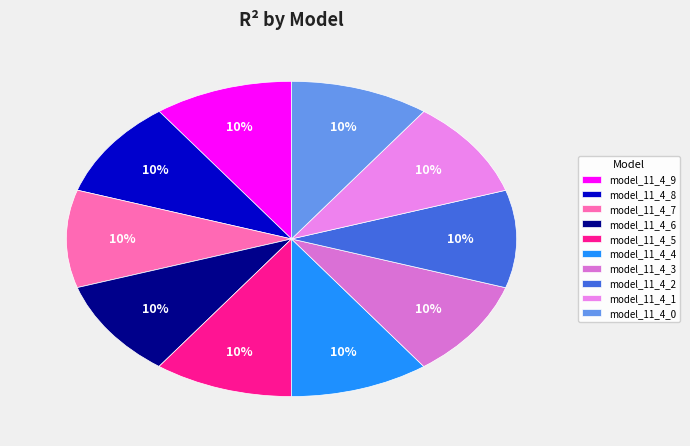

How many segments does this pie chart have?

10